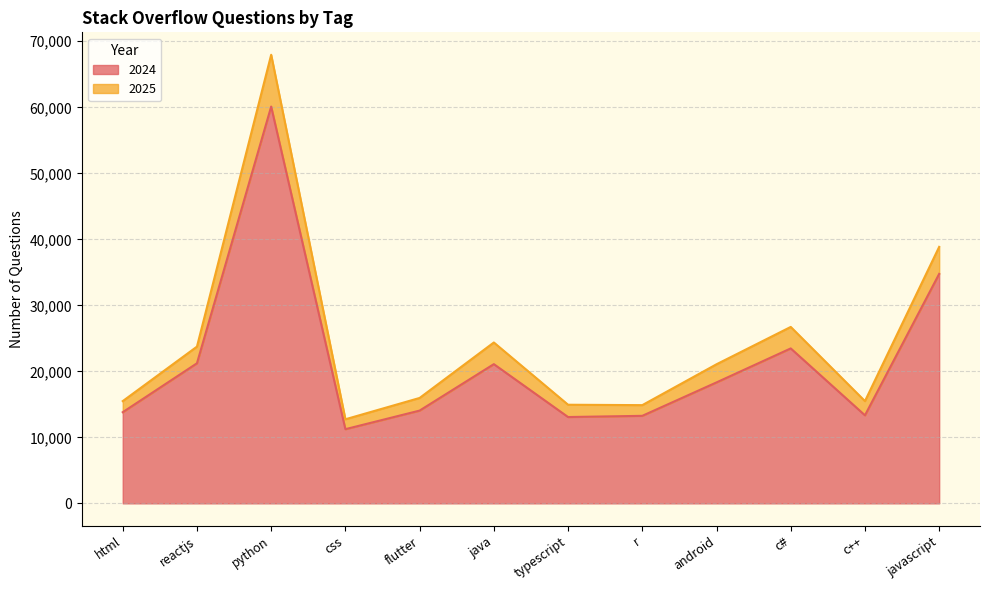

What is the difference between the maximum and second lowest values in the 2025 series?

53079